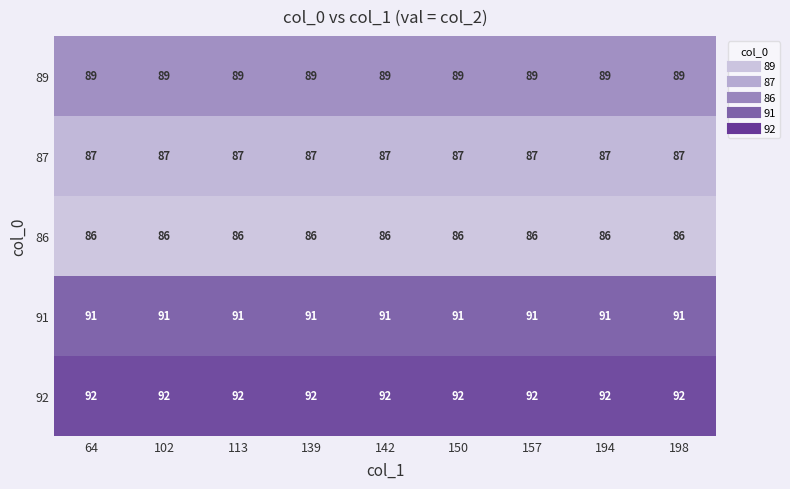

True or false: 86 has a value of 112 at 142.

False